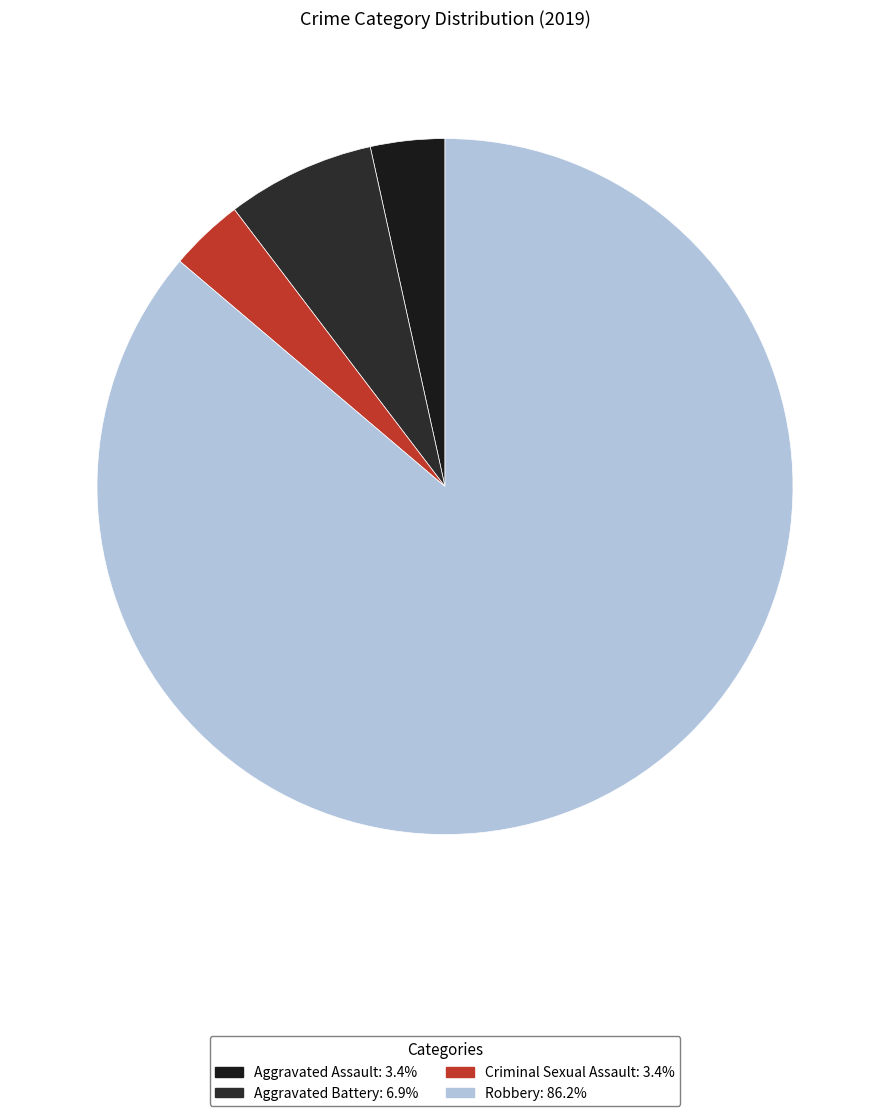

True or false: Aggravated Assault accounts for 3% of the total.

True